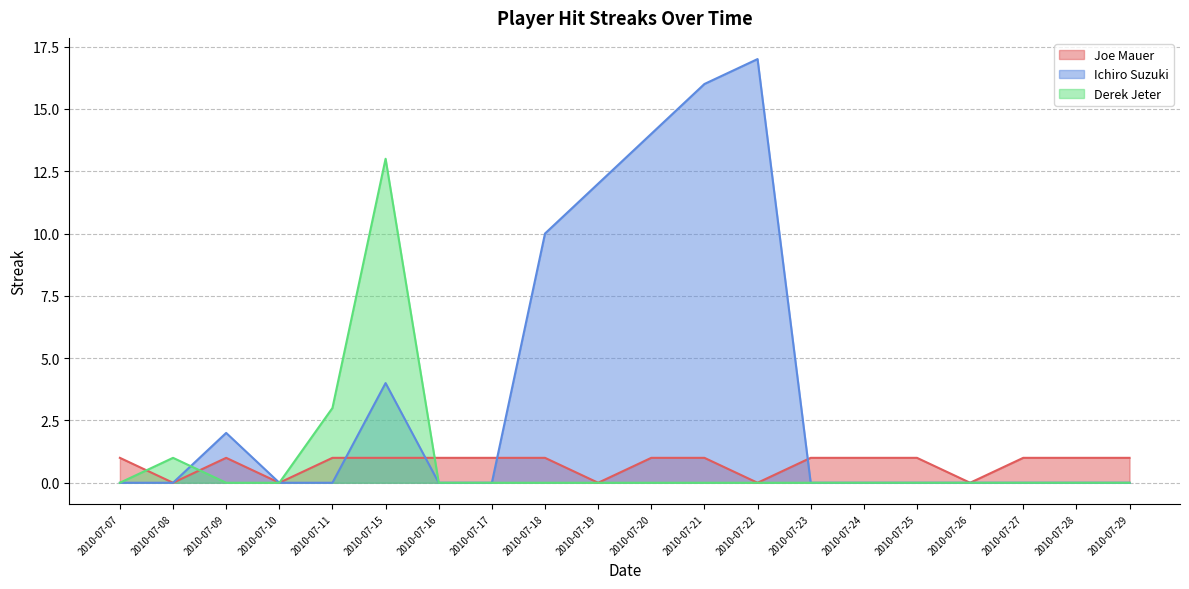

Does the chart have visible grid lines?

Yes